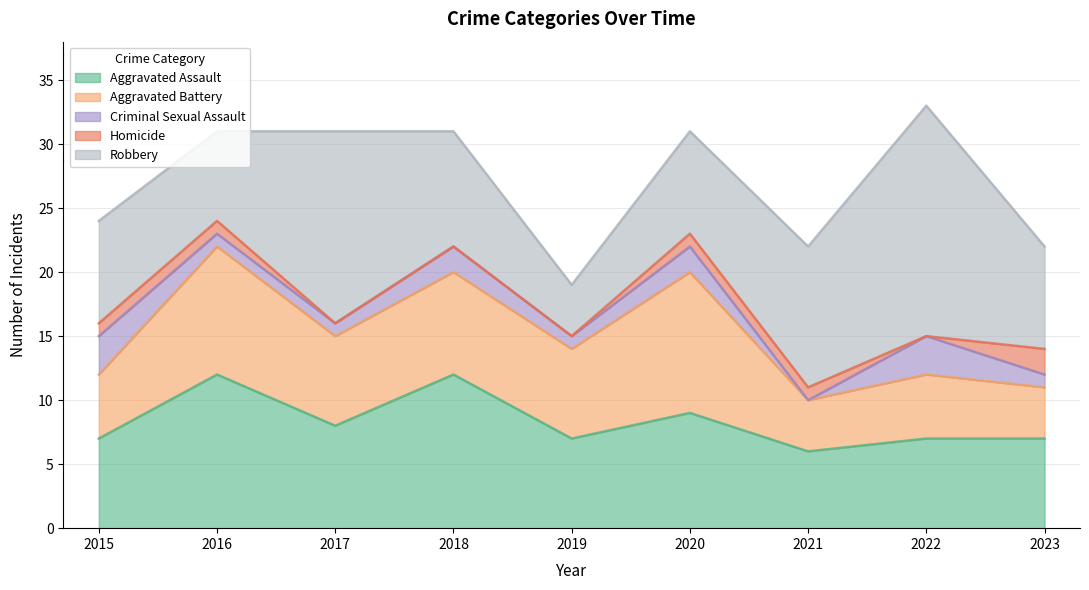

What is the value of the Criminal Sexual Assault point at the 4th from the left?

2